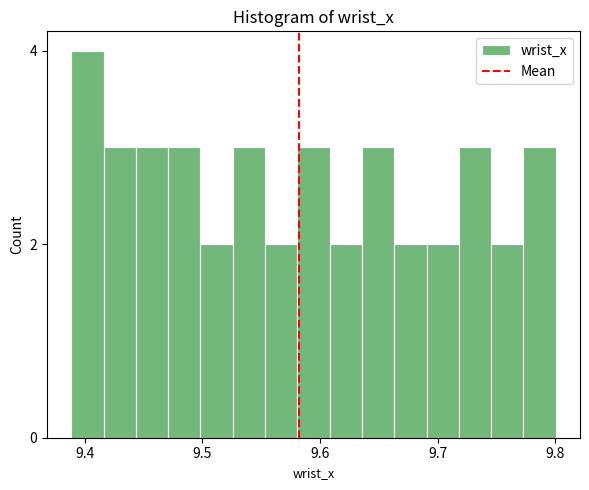

Read against the x-axis, roughly where is the centre of the tallest bar?

9.40